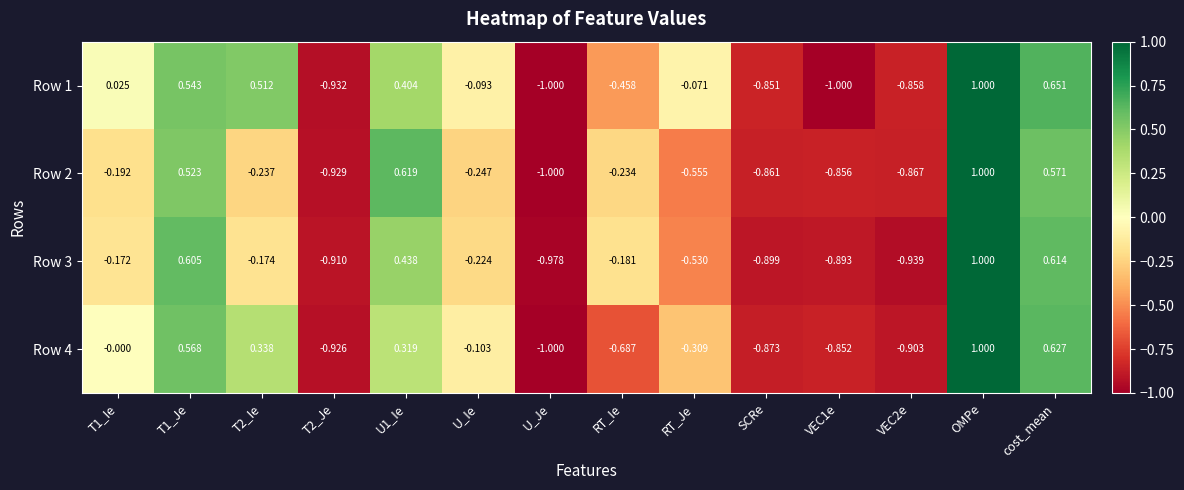

Which category has the highest value in the Row 2 series?

OMPe